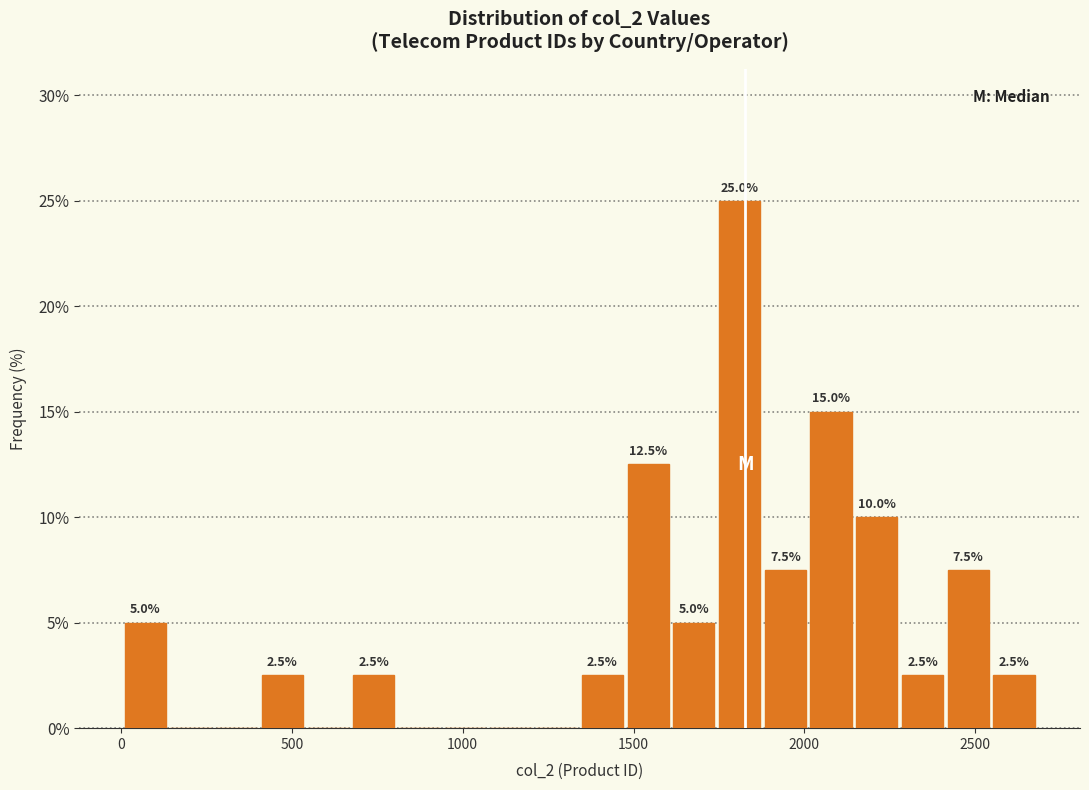

Read against the x-axis, roughly where is the centre of the tallest bar?

1800